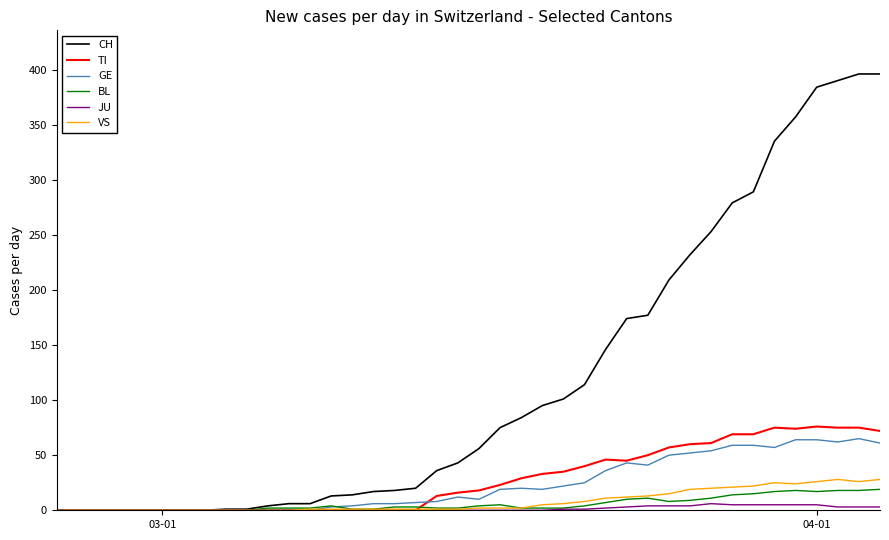

Which series has the largest range (max minus min)?

CH